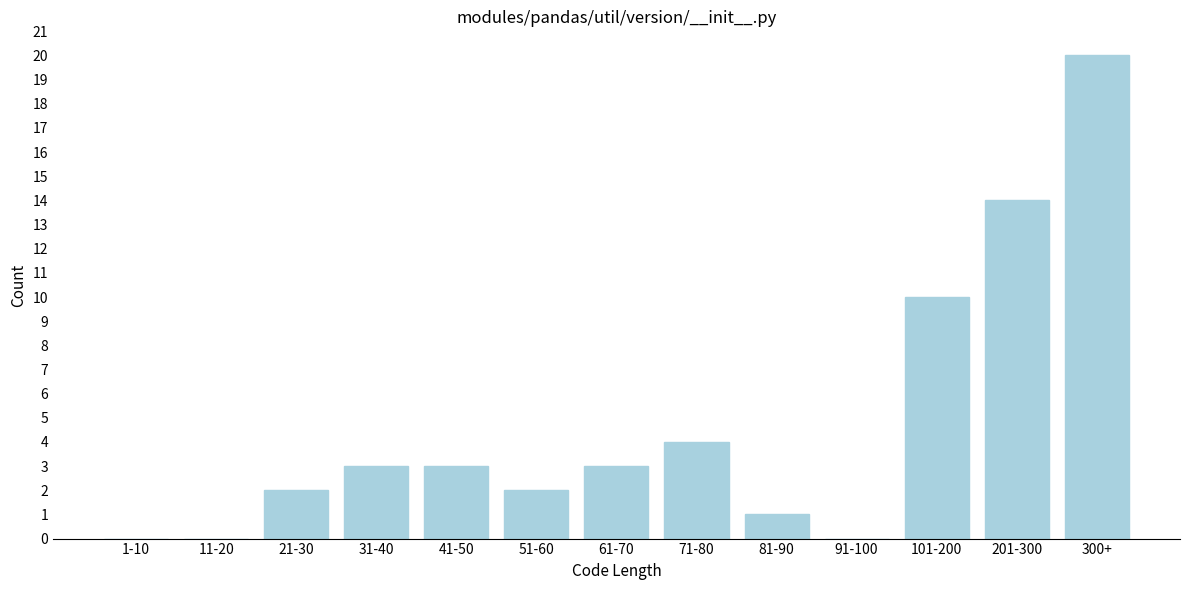

Reading right to left, transcribe all the data shown in this chart.

300+=20	201-300=14	101-200=10	91-100=0	81-90=1	71-80=4	61-70=3	51-60=2	41-50=3	31-40=3	21-30=2	11-20=0	1-10=0